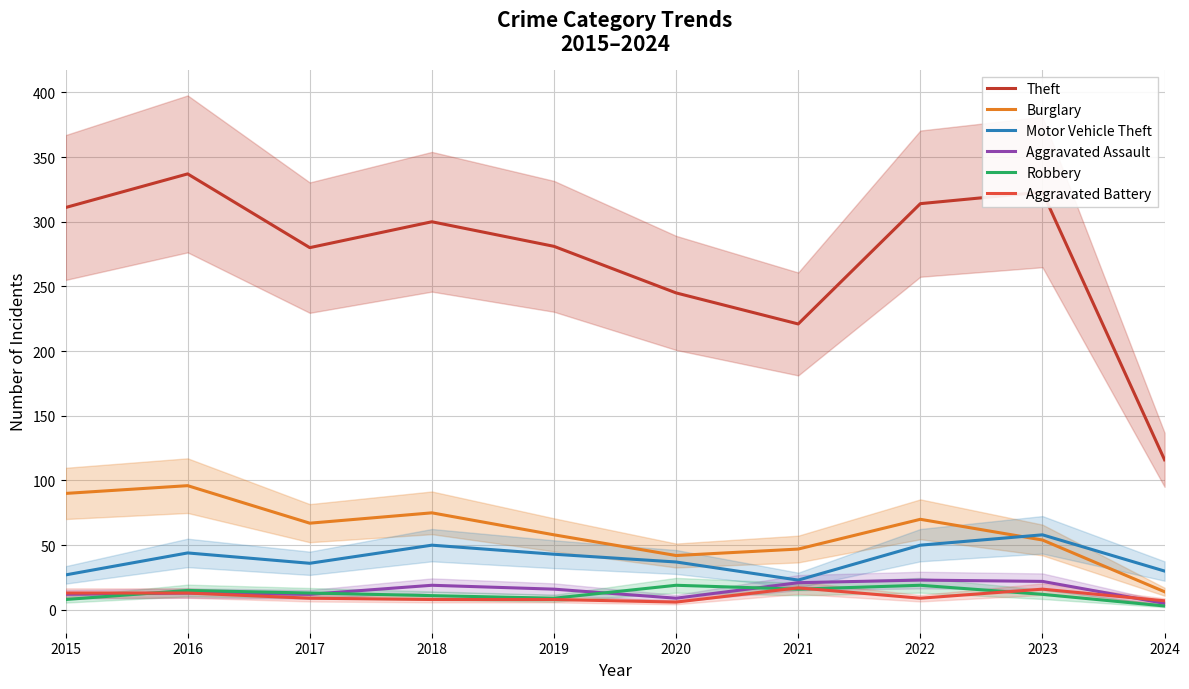

True or false: Theft and Aggravated Assault intersect in this chart.

False